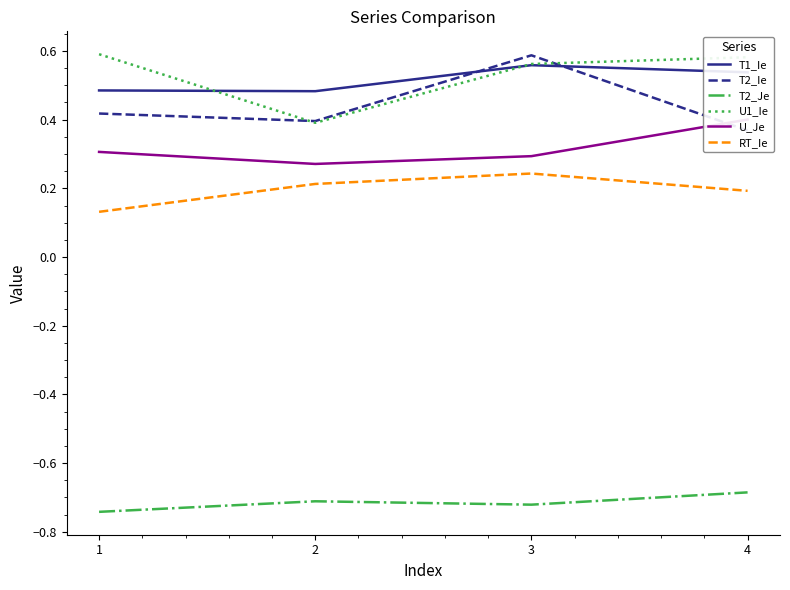

At which category does U_Je reach its first local valley?

2